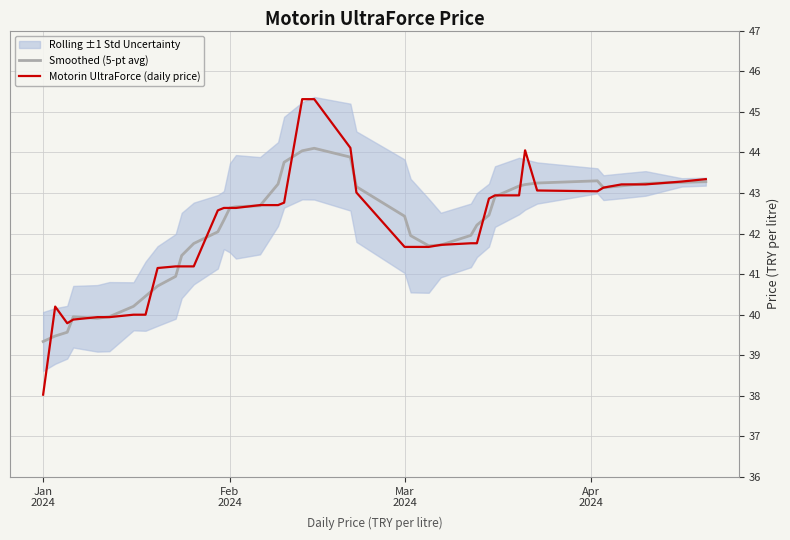

How many lines are shown in the chart?

2